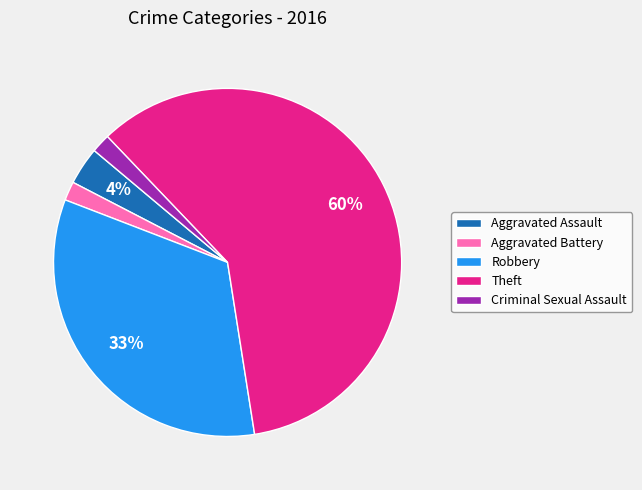

How many slices are in this pie chart?

5